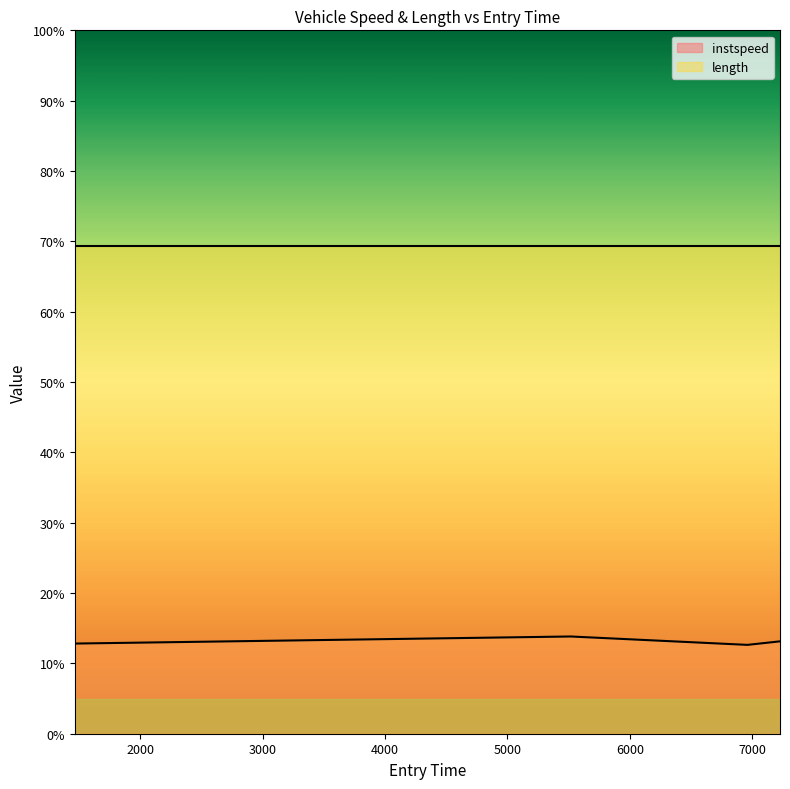

What position from the right is 6959.699346699772?

2